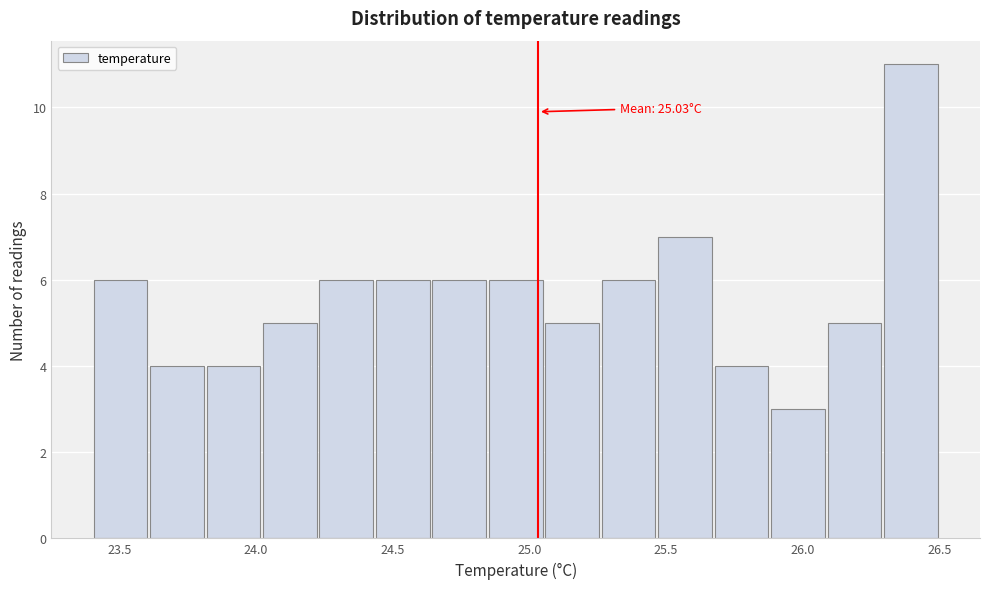

Which range on the x-axis has the tallest bar?

26.30 to 26.50